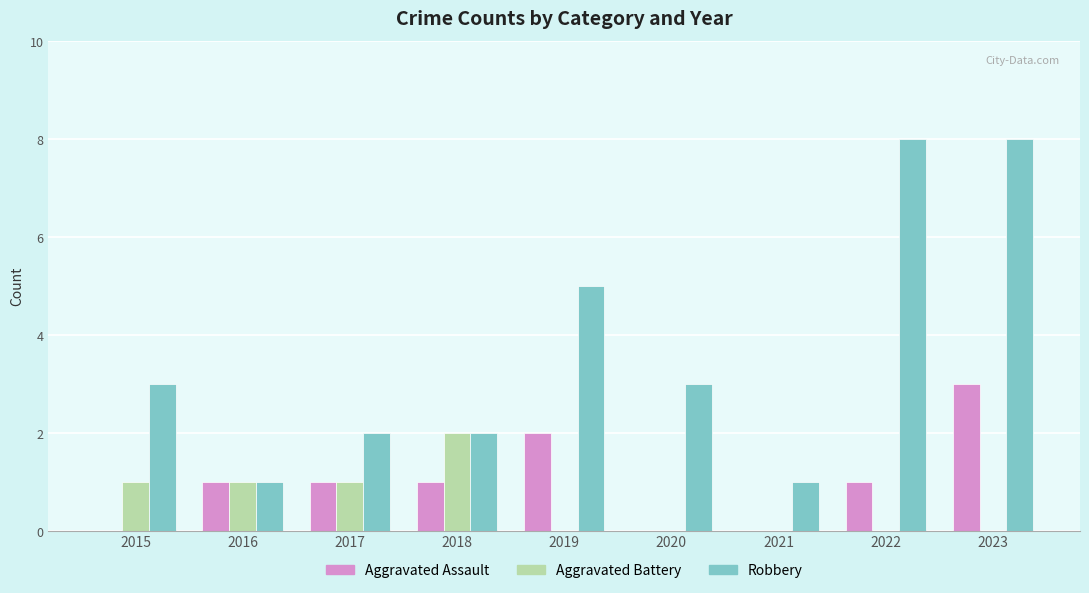

The value of Aggravated Battery at 2020 is 0. True or false?

True